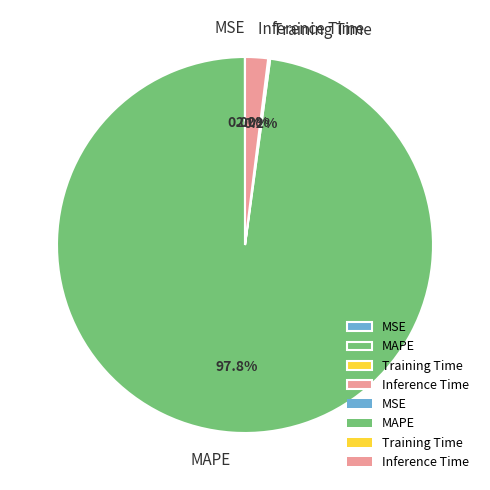

True or false: MAPE accounts for 98% of the total.

True